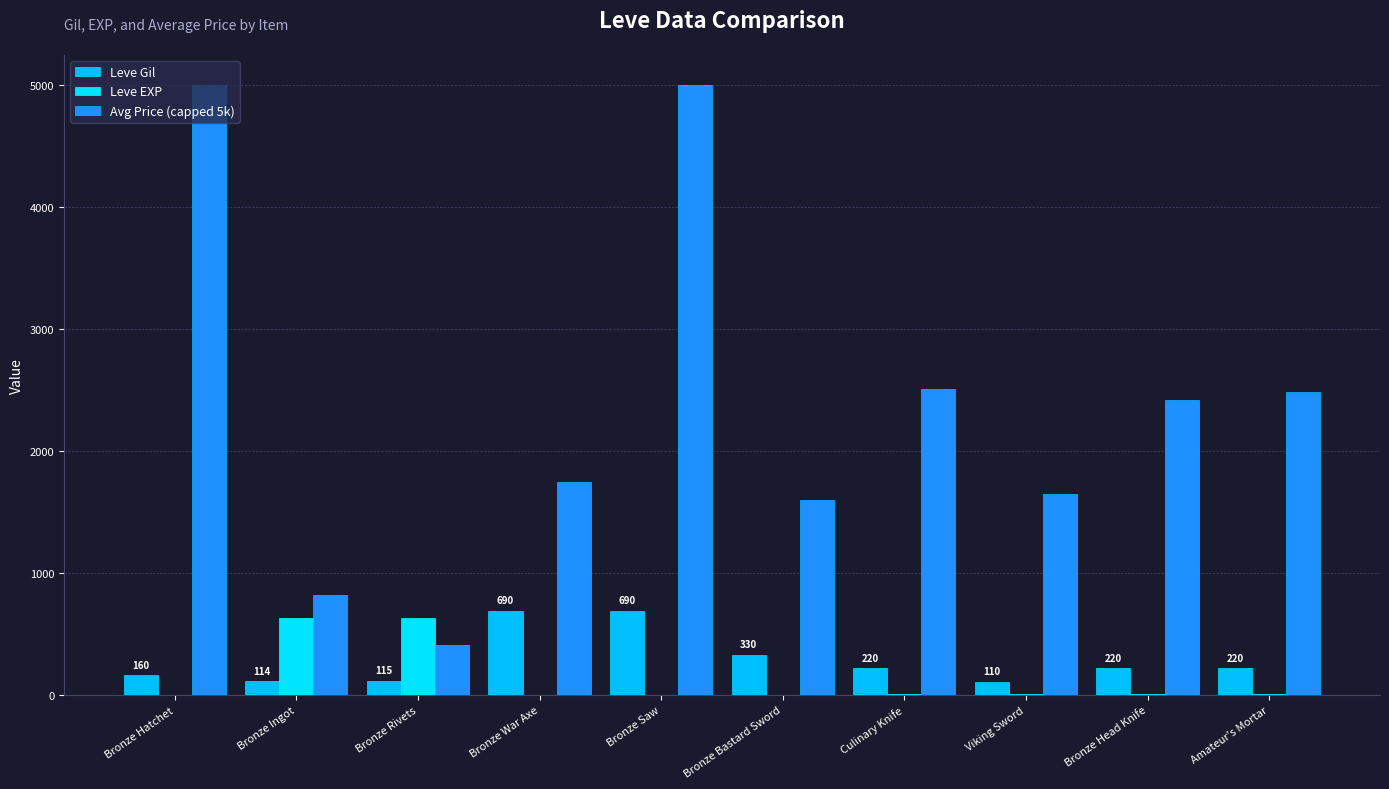

How many groups of bars are there?

10